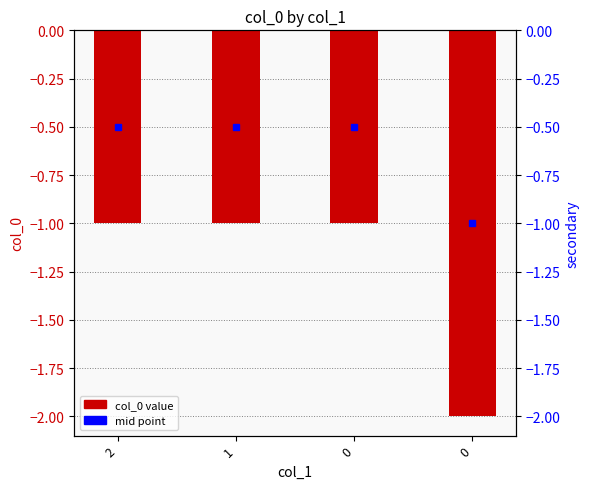

List the labels in order of value, smallest first.

0, 2, 1, 0